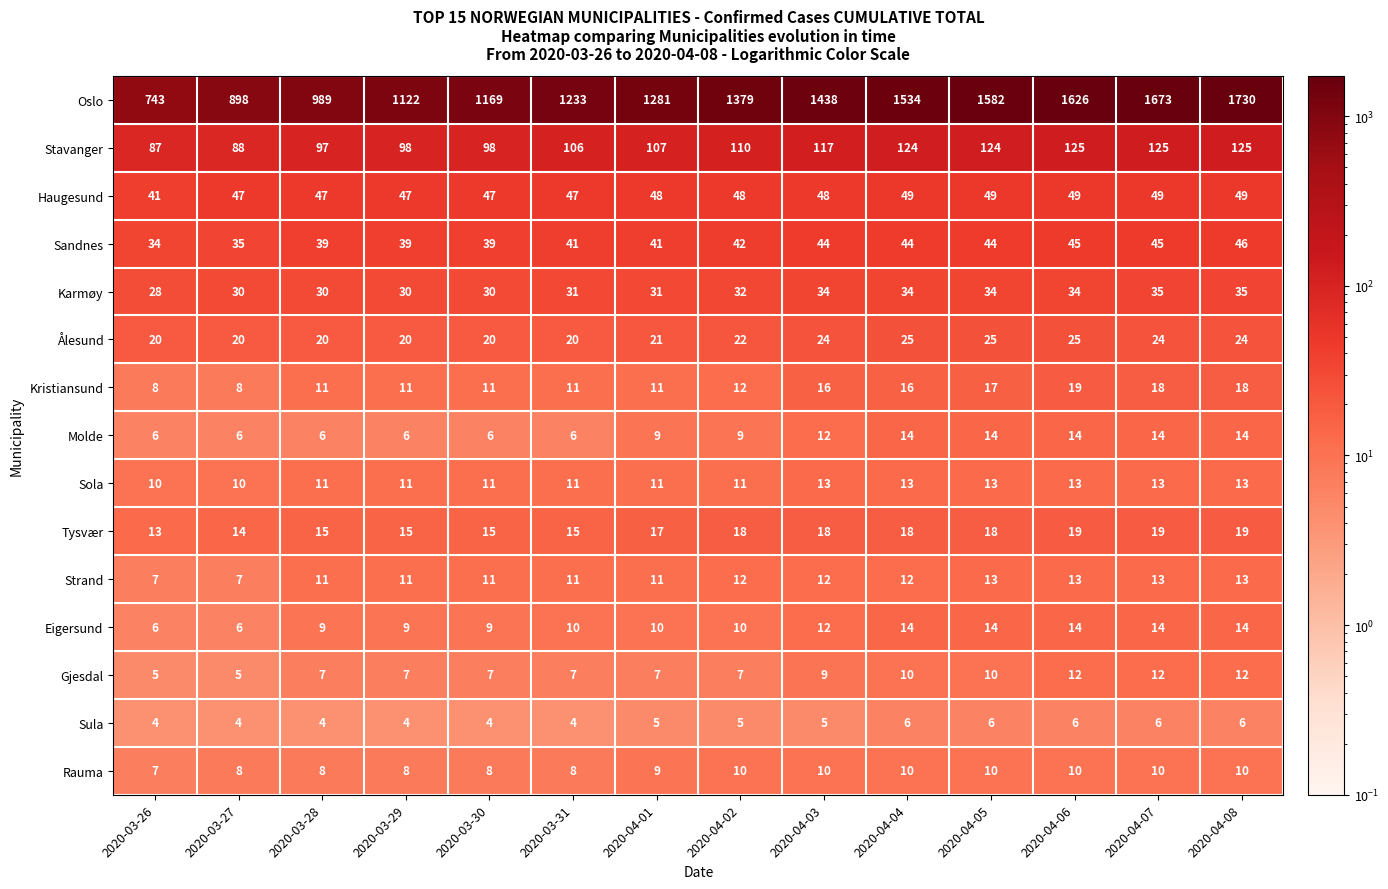

At how many categories does at least one series exceed 1098?

11